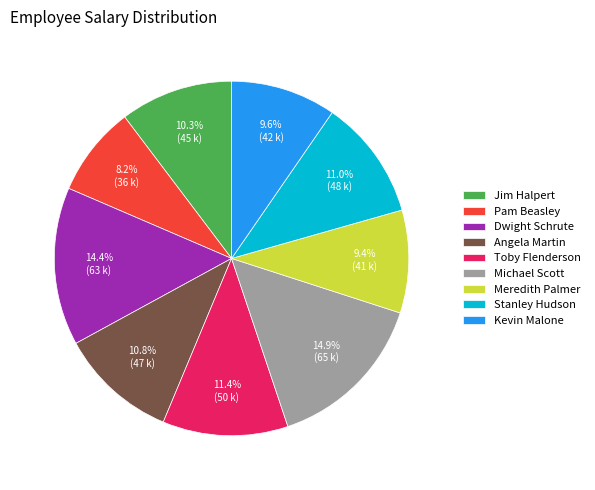

Combined, what portion of the pie is Stanley Hudson and Meredith Palmer?

20.4%